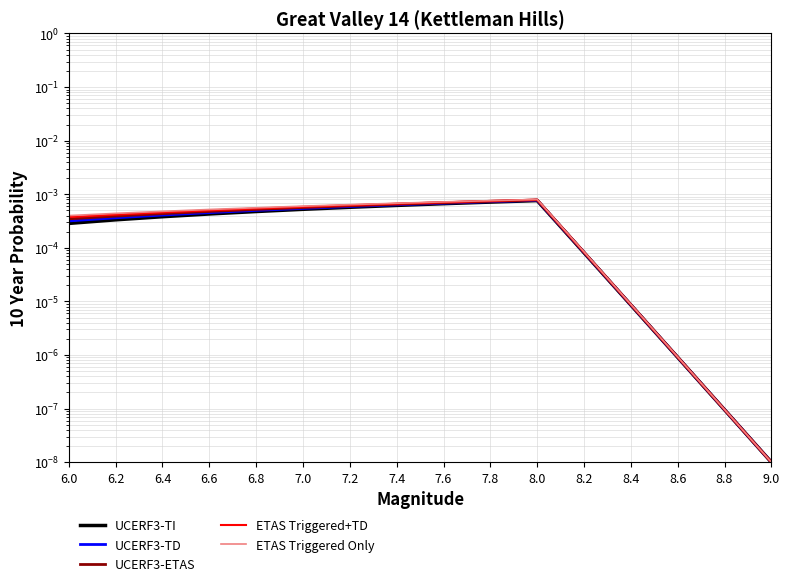

The UCERF3-TD series shows 0.0 at 8.6. True or false?

False